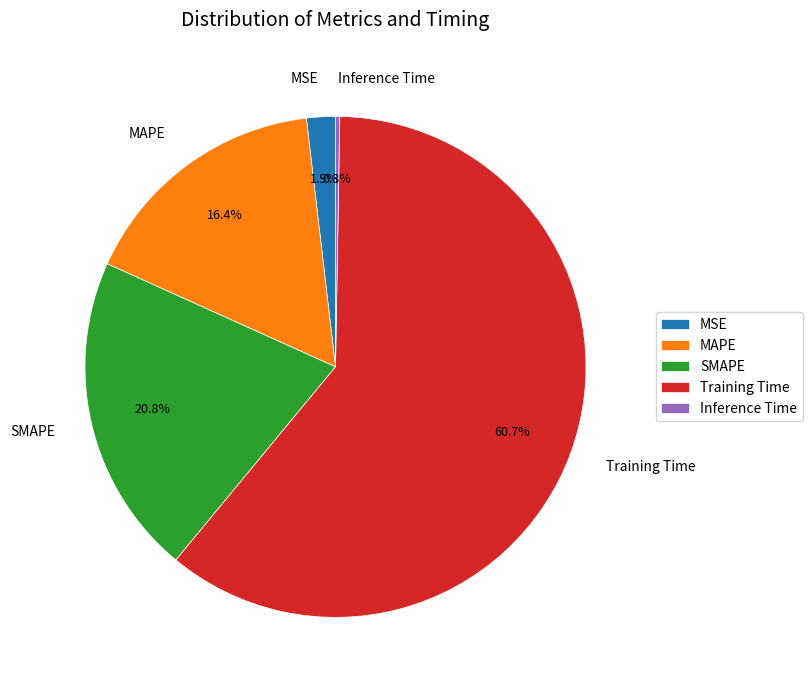

To the nearest percent, what percentage of the pie is MSE?

2%